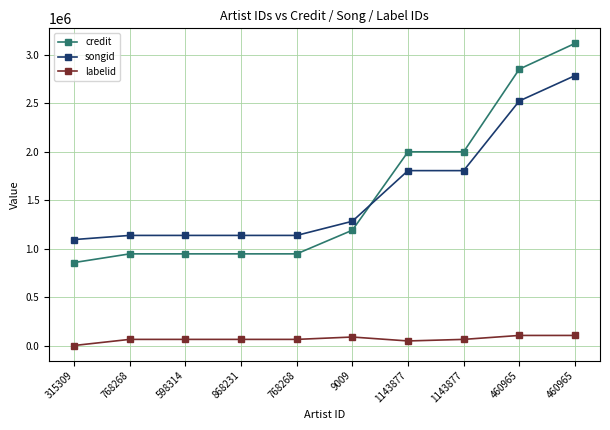

What are all the series names shown in the legend?

credit, songid, labelid